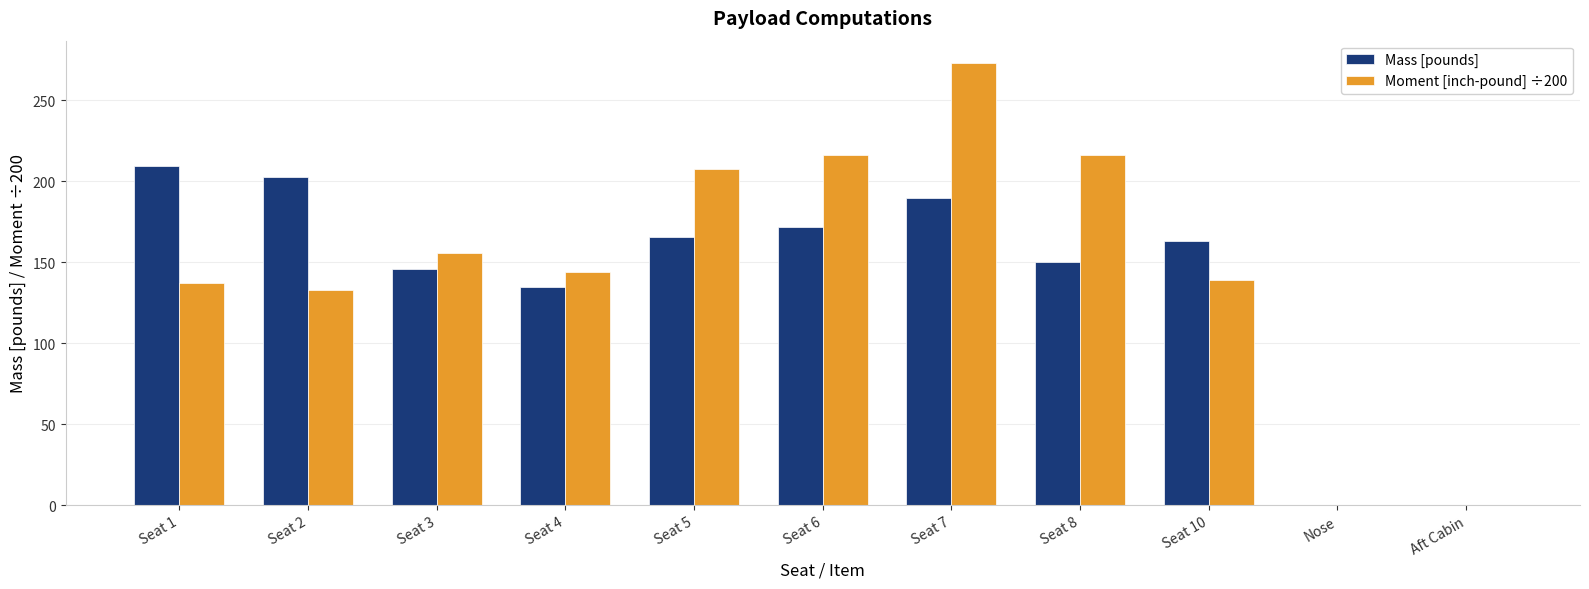

What are all the series names shown in the legend?

Mass [pounds], Moment [inch-pound] ÷200